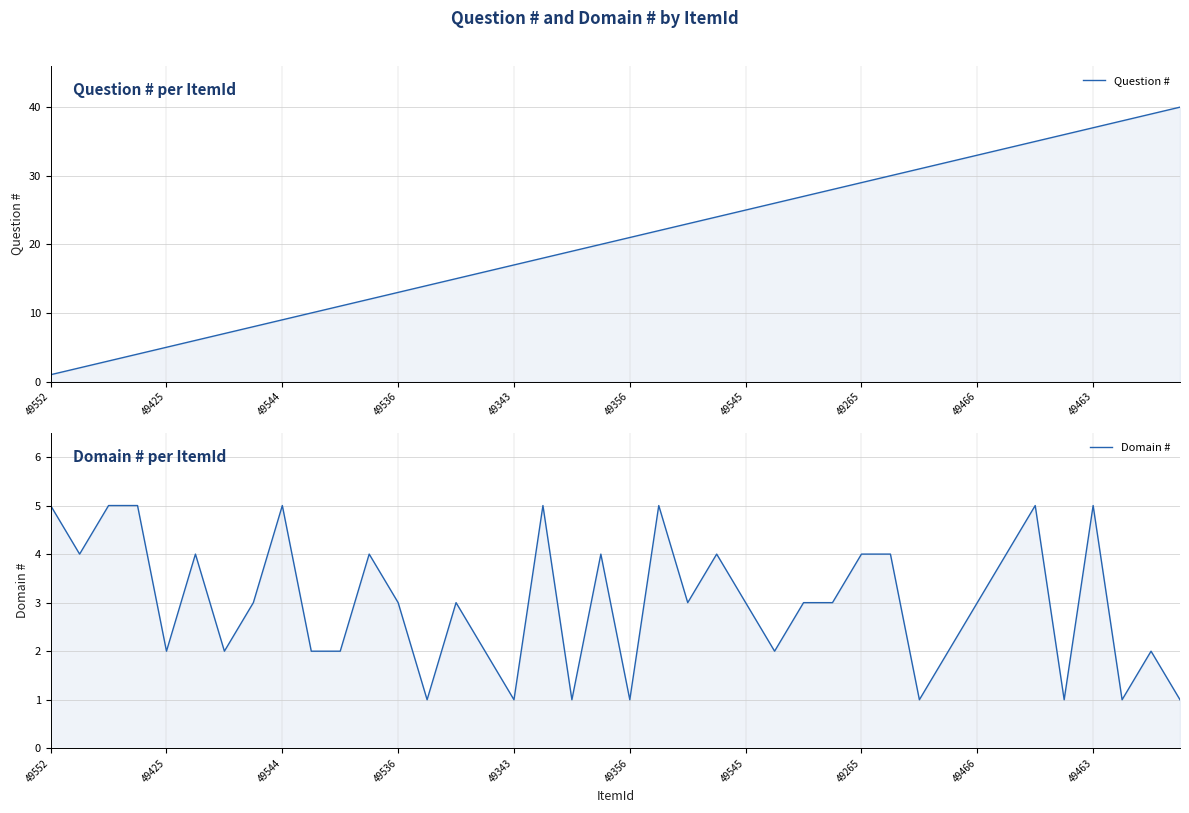

Reading left to right, extract all data points from this chart.

Question #: 1	2	3	4	5	6	7	8	9	10	11	12	13	14	15	16	17	18	19	20	21	22	23	24	25	26	27	28	29	30	31	32	33	34	35	36	37	38	39	40
Domain #: 5	4	5	5	2	4	2	3	5	2	2	4	3	1	3	2	1	5	1	4	1	5	3	4	3	2	3	3	4	4	1	2	3	4	5	1	5	1	2	1